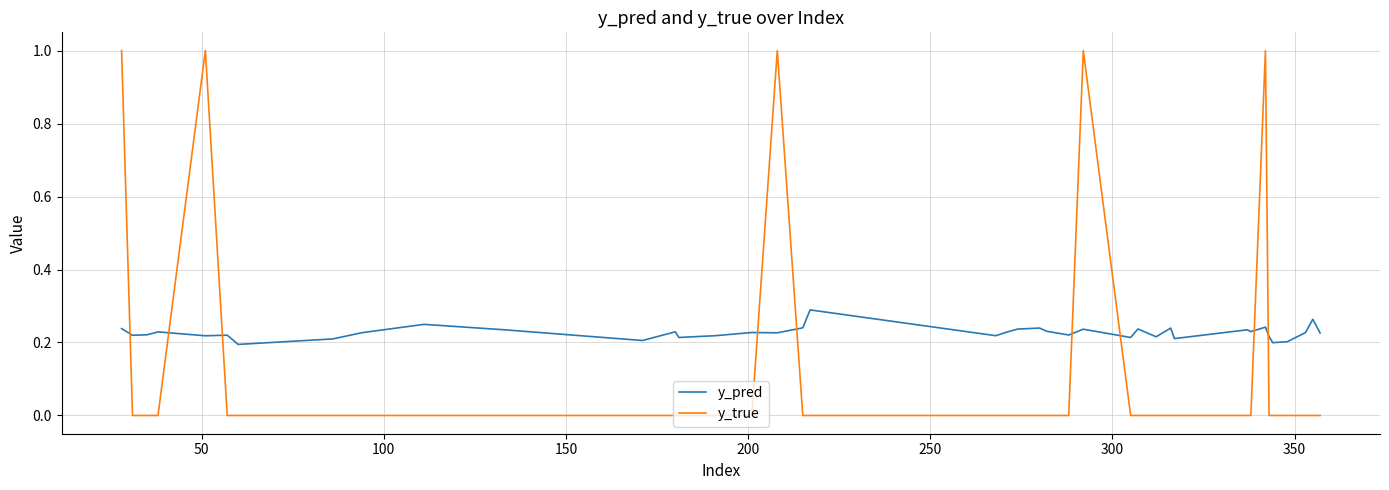

What is the difference between the maximum and minimum values in the y_pred series?

0.1